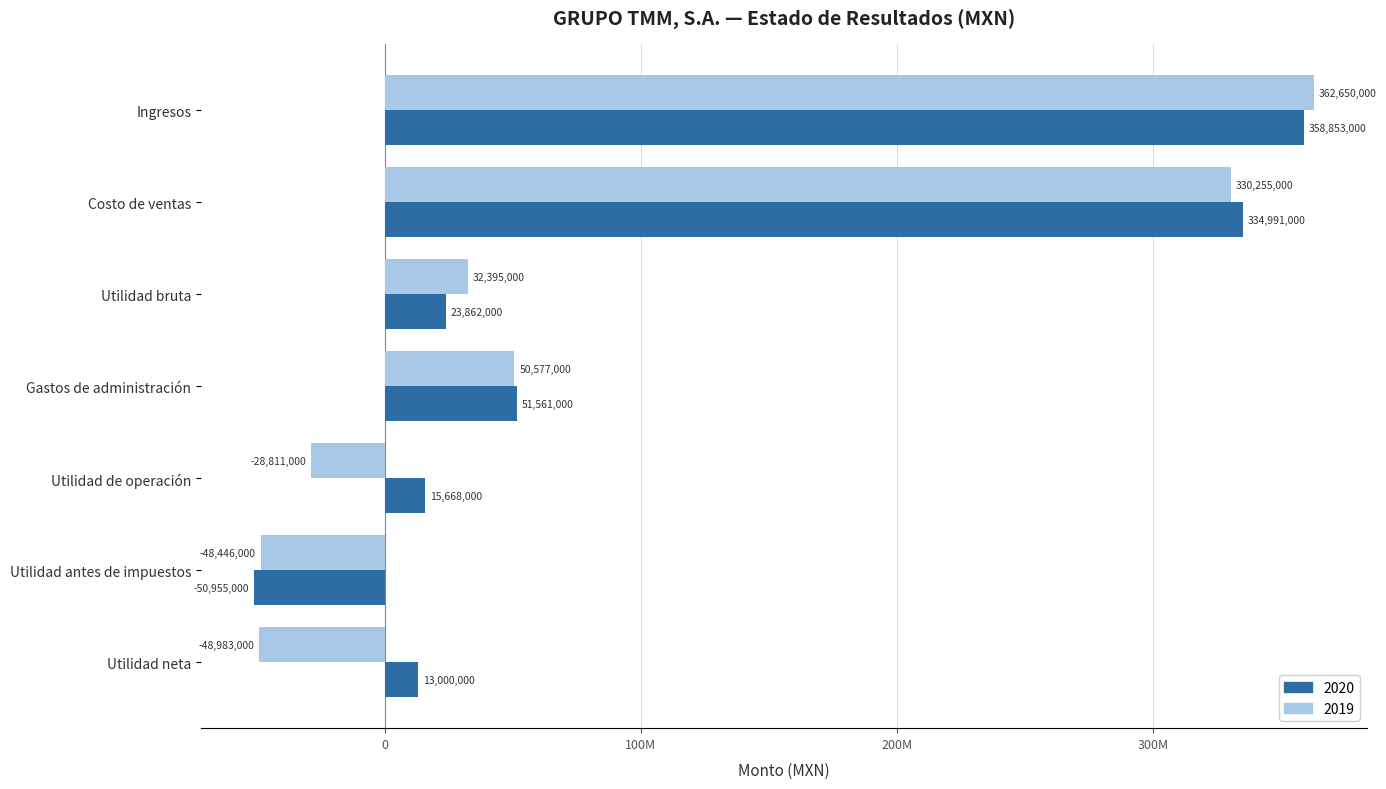

What are all the series names shown in the legend?

2020, 2019